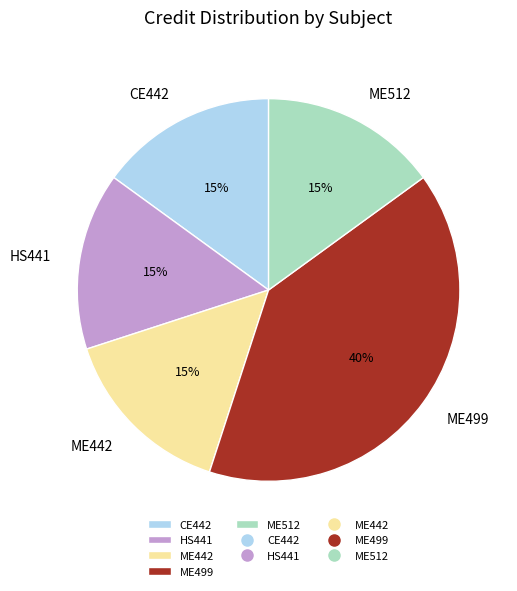

Is the sum of ME512 and ME499 greater than half?

Yes